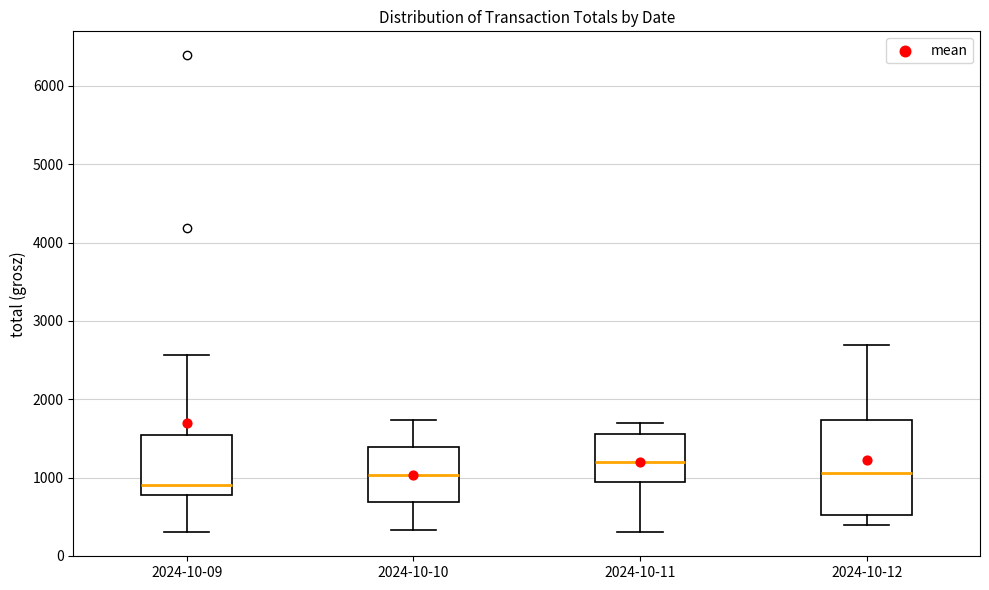

Which box's median line is the lowest?

2024-10-09